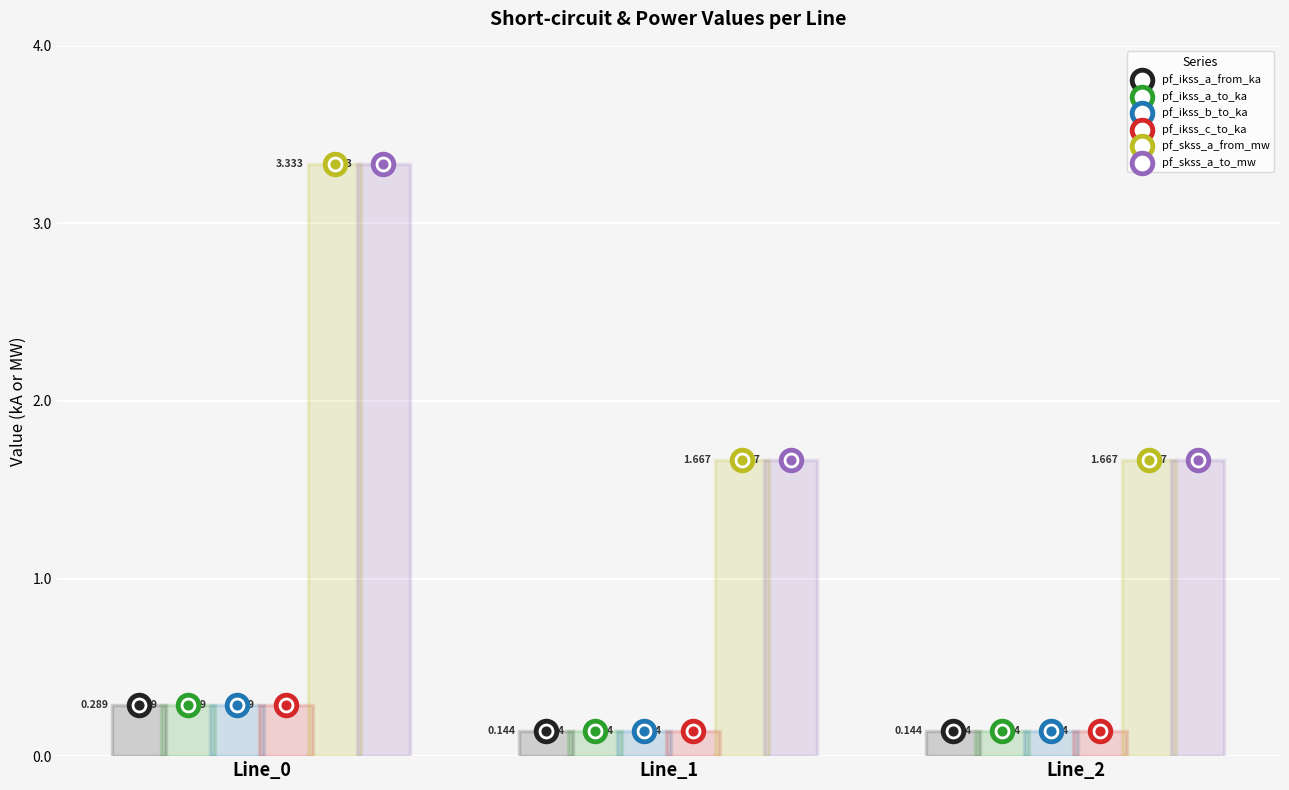

Is the value of pf_skss_a_to_mw at Line_2 greater than the value of pf_ikss_c_to_ka at Line_1?

Yes